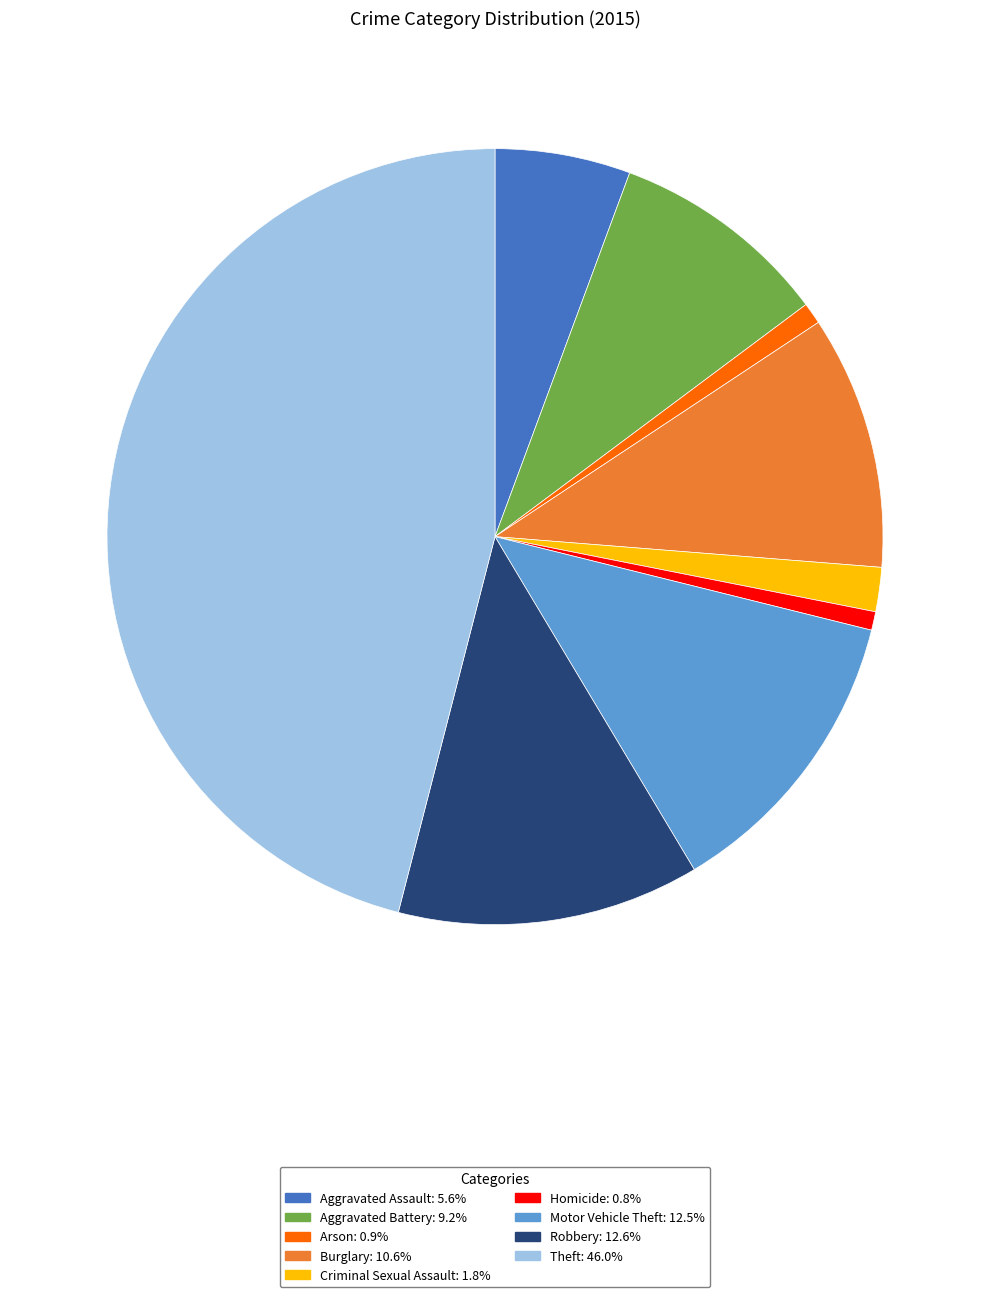

Is Criminal Sexual Assault the majority of the pie?

No